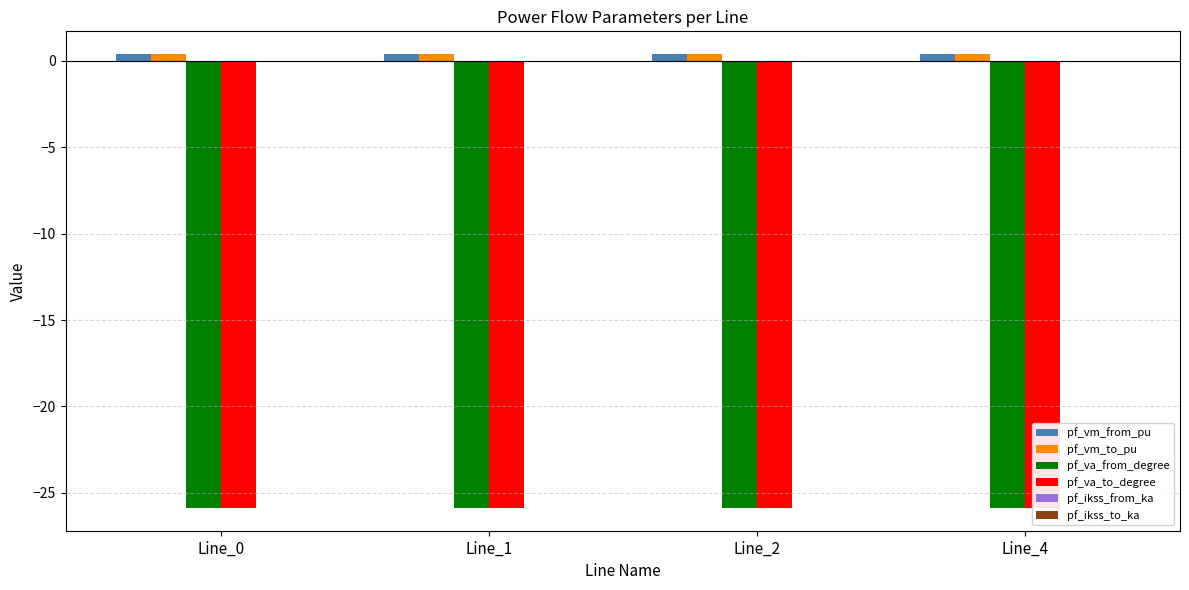

Rank the series by their maximum value, from highest to lowest.

pf_vm_from_pu, pf_vm_to_pu, pf_ikss_from_ka, pf_ikss_to_ka, pf_va_from_degree, pf_va_to_degree